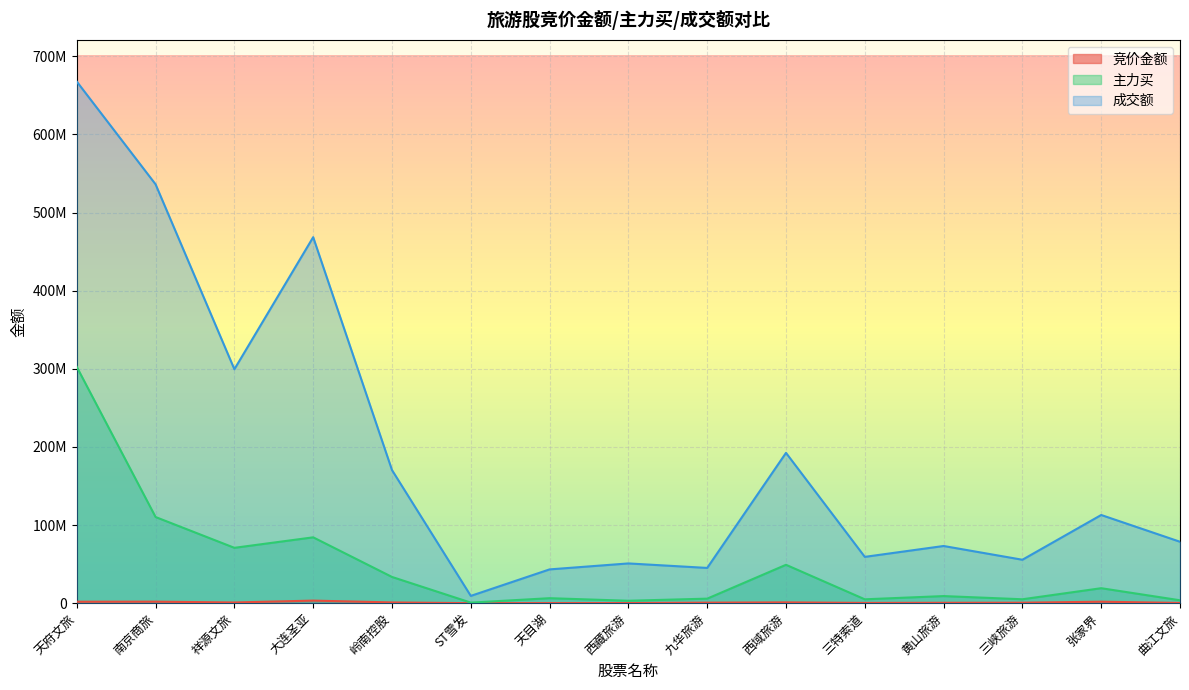

Is it true that 主力买 equals 953178 at ST雪发?

False